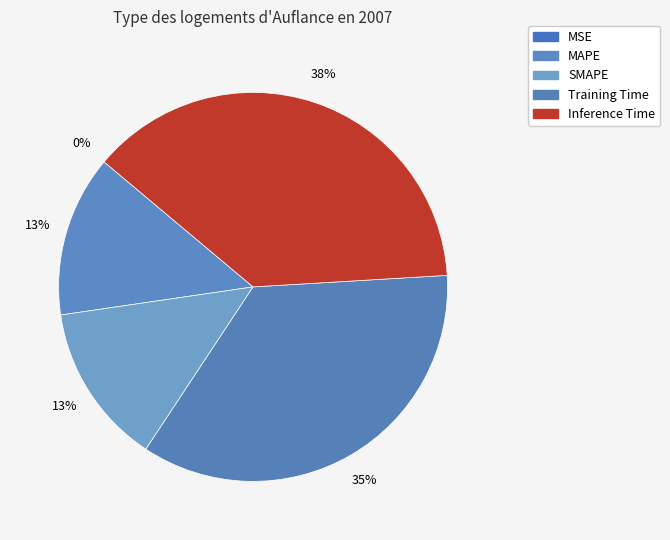

How many segments does this pie chart have?

5